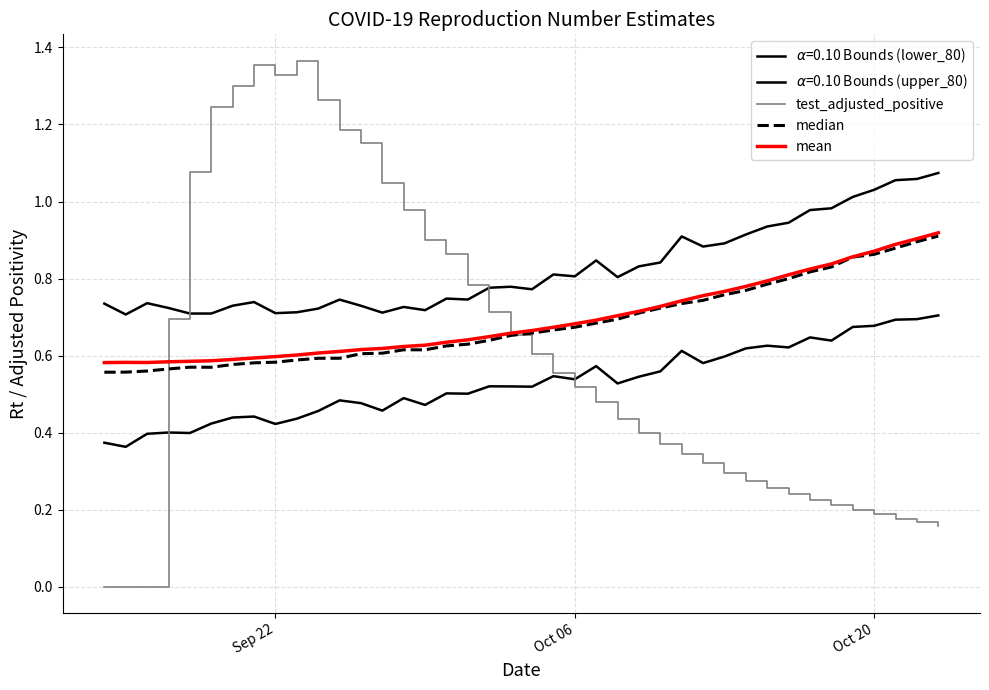

Which series ends up on top after the final intersection of test_adjusted_positive and mean?

mean